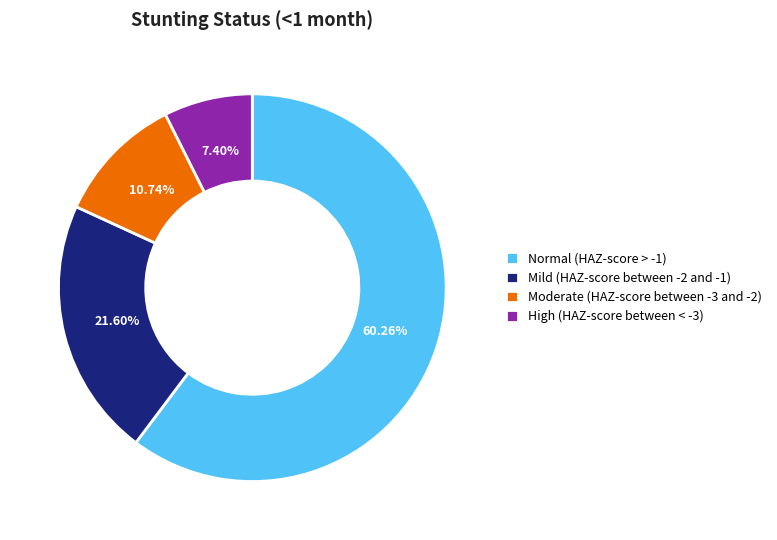

What is the smallest slice in the pie chart?

High (HAZ-score between < -3)